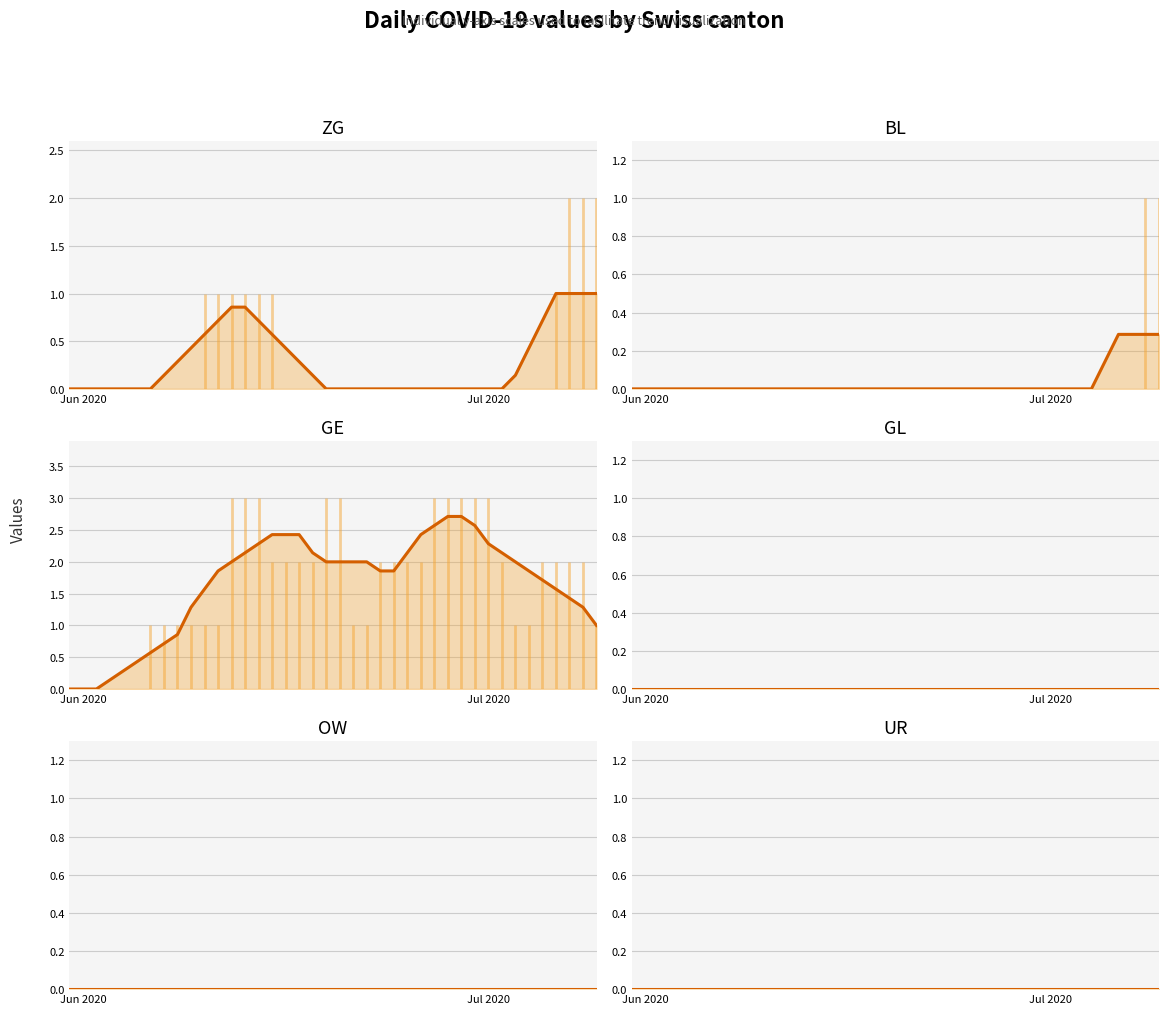

Reading left to right, what are all the values shown in this chart?

ZG (smoothed): 0.0	0.0	0.0	0.0	0.0	0.0	0.0	0.1	0.3	0.4	0.6	0.7	0.9	0.9	0.7	0.6	0.4	0.3	0.1	0.0	0.0	0.0	0.0	0.0	0.0	0.0	0.0	0.0	0.0	0.0	0.0	0.0	0.0	0.1	0.4	0.7	1.0	1.0	1.0	1.0
BL (smoothed): 0.0	0.0	0.0	0.0	0.0	0.0	0.0	0.0	0.0	0.0	0.0	0.0	0.0	0.0	0.0	0.0	0.0	0.0	0.0	0.0	0.0	0.0	0.0	0.0	0.0	0.0	0.0	0.0	0.0	0.0	0.0	0.0	0.0	0.0	0.0	0.1	0.3	0.3	0.3	0.3
GE (smoothed): 0.0	0.0	0.0	0.1	0.3	0.4	0.6	0.7	0.9	1.3	1.6	1.9	2.0	2.1	2.3	2.4	2.4	2.4	2.1	2.0	2.0	2.0	2.0	1.9	1.9	2.1	2.4	2.6	2.7	2.7	2.6	2.3	2.1	2.0	1.9	1.7	1.6	1.4	1.3	1.0
GL (smoothed): 0.0	0.0	0.0	0.0	0.0	0.0	0.0	0.0	0.0	0.0	0.0	0.0	0.0	0.0	0.0	0.0	0.0	0.0	0.0	0.0	0.0	0.0	0.0	0.0	0.0	0.0	0.0	0.0	0.0	0.0	0.0	0.0	0.0	0.0	0.0	0.0	0.0	0.0	0.0	0.0
OW (smoothed): 0.0	0.0	0.0	0.0	0.0	0.0	0.0	0.0	0.0	0.0	0.0	0.0	0.0	0.0	0.0	0.0	0.0	0.0	0.0	0.0	0.0	0.0	0.0	0.0	0.0	0.0	0.0	0.0	0.0	0.0	0.0	0.0	0.0	0.0	0.0	0.0	0.0	0.0	0.0	0.0
UR (smoothed): 0.0	0.0	0.0	0.0	0.0	0.0	0.0	0.0	0.0	0.0	0.0	0.0	0.0	0.0	0.0	0.0	0.0	0.0	0.0	0.0	0.0	0.0	0.0	0.0	0.0	0.0	0.0	0.0	0.0	0.0	0.0	0.0	0.0	0.0	0.0	0.0	0.0	0.0	0.0	0.0